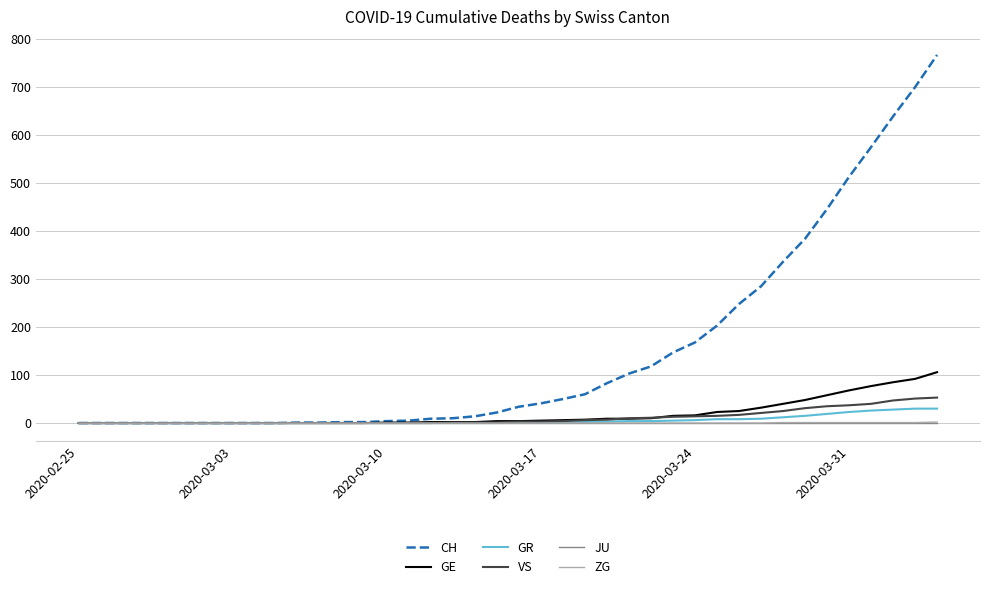

What is the highest value of the GE series?

106